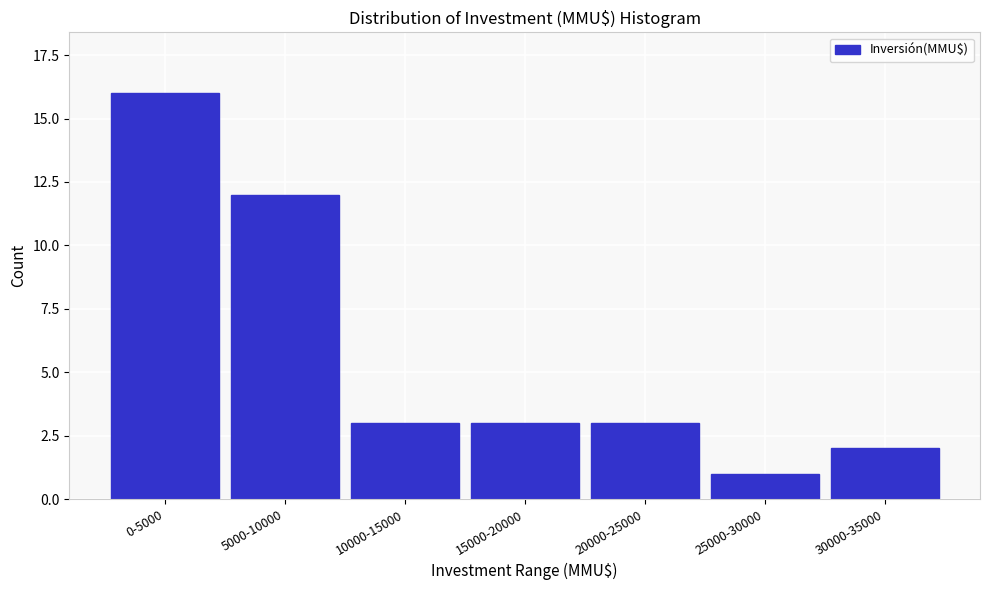

Reading right to left, what are all the values shown in this chart?

2	1	3	3	3	12	16